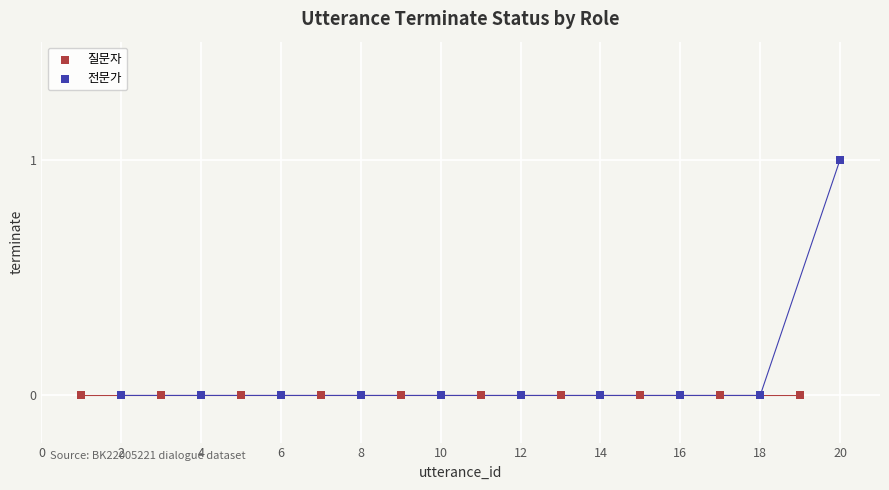

Which series contains the highest Y value?

전문가